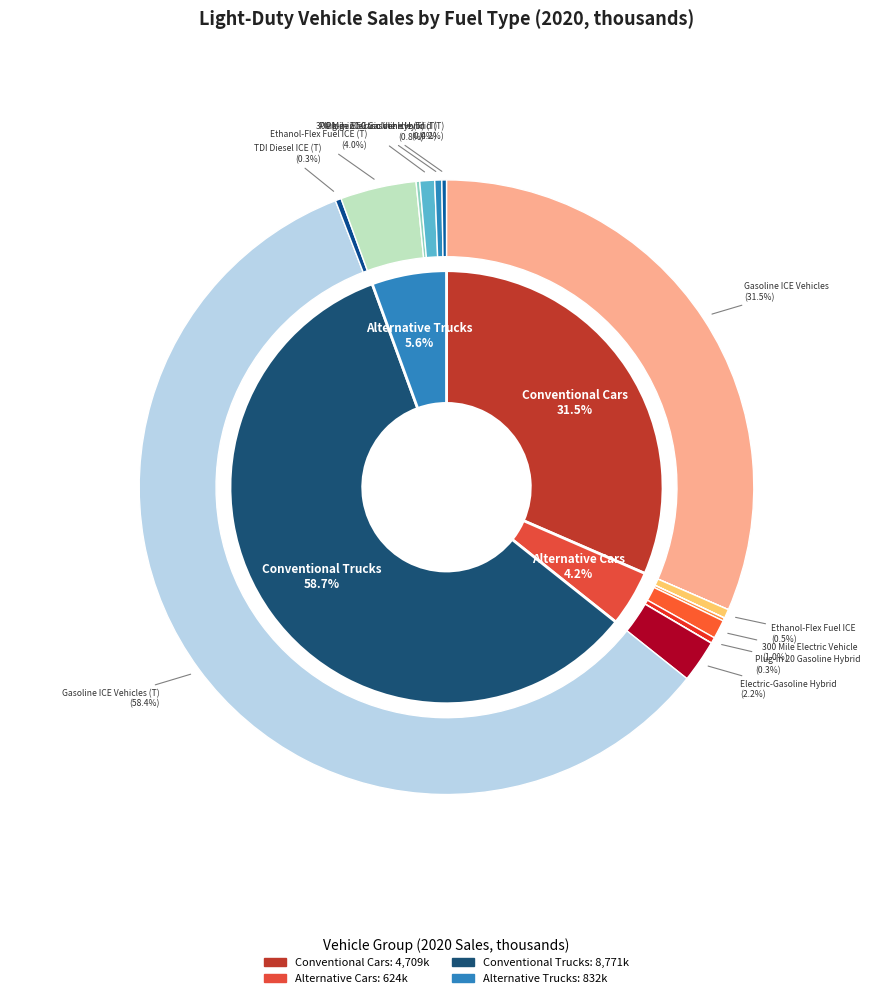

Which category has the smallest portion of the pie?

TDI Diesel ICE (Cars)